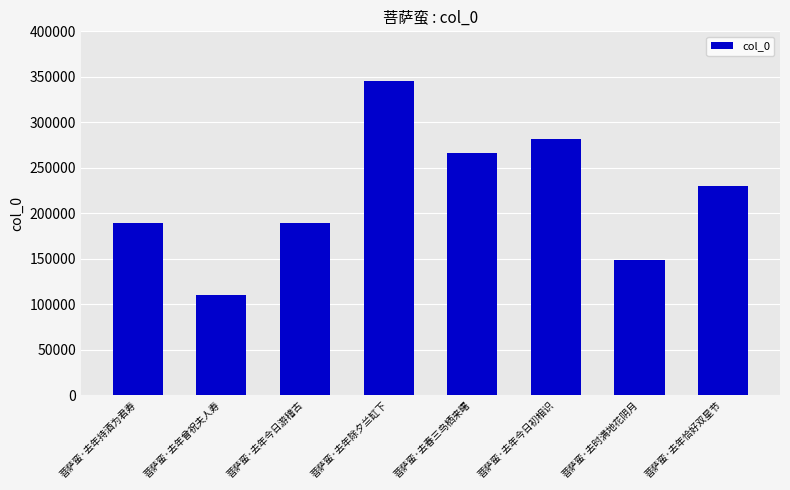

What is the sum of all values?

1760313